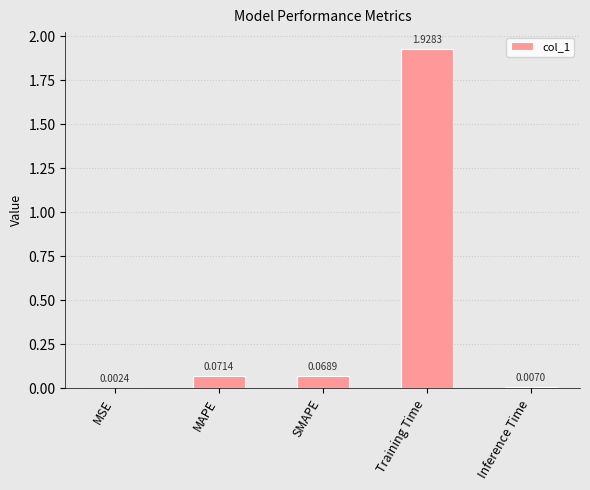

What is the sum of all values?

2.1